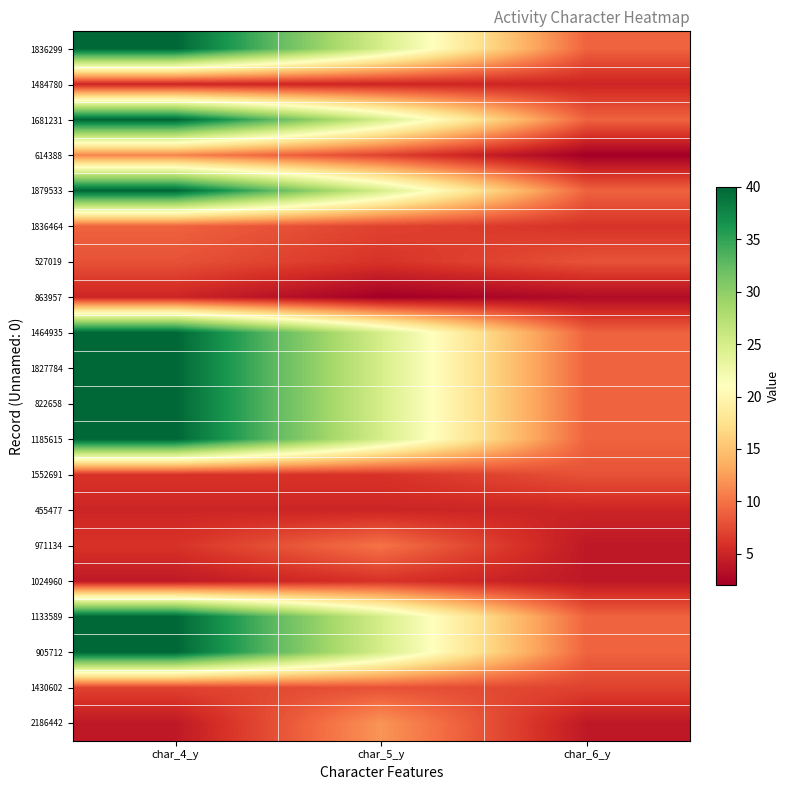

Count the number of categories in the chart.

3